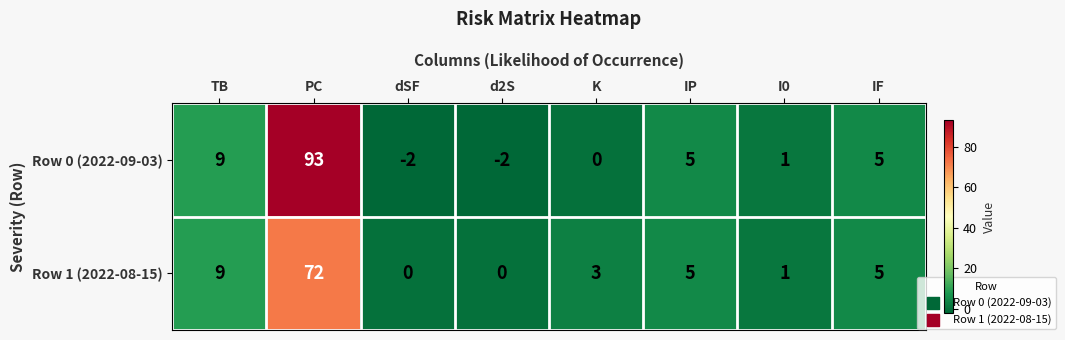

Reading right to left, what are all the values shown in this chart?

Row 0 (2022-09-03): IF=5	I0=1	IP=5	K=0	d2S=-2	dSF=-2	PC=93	TB=9
Row 1 (2022-08-15): IF=5	I0=1	IP=5	K=3	d2S=0	dSF=0	PC=72	TB=9